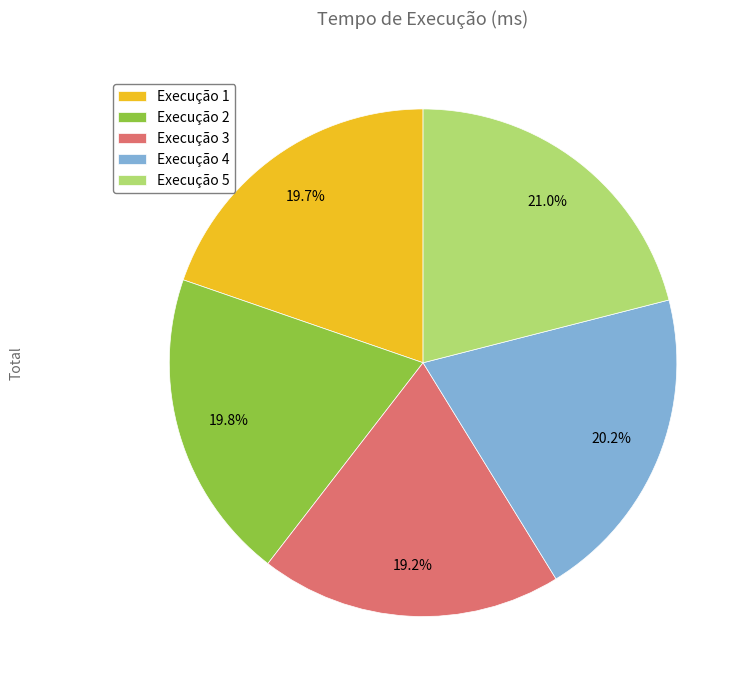

What percentage is NOT represented by Execução 5?

79.0%